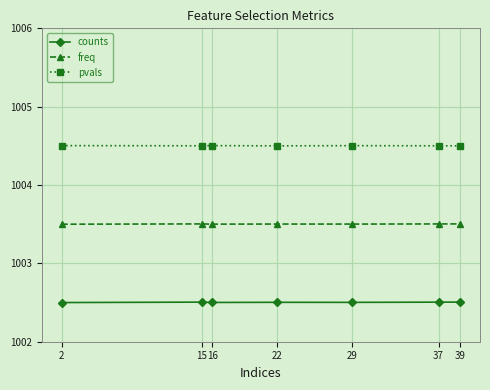

Count the freq values in the range 1003 to 1004.

7